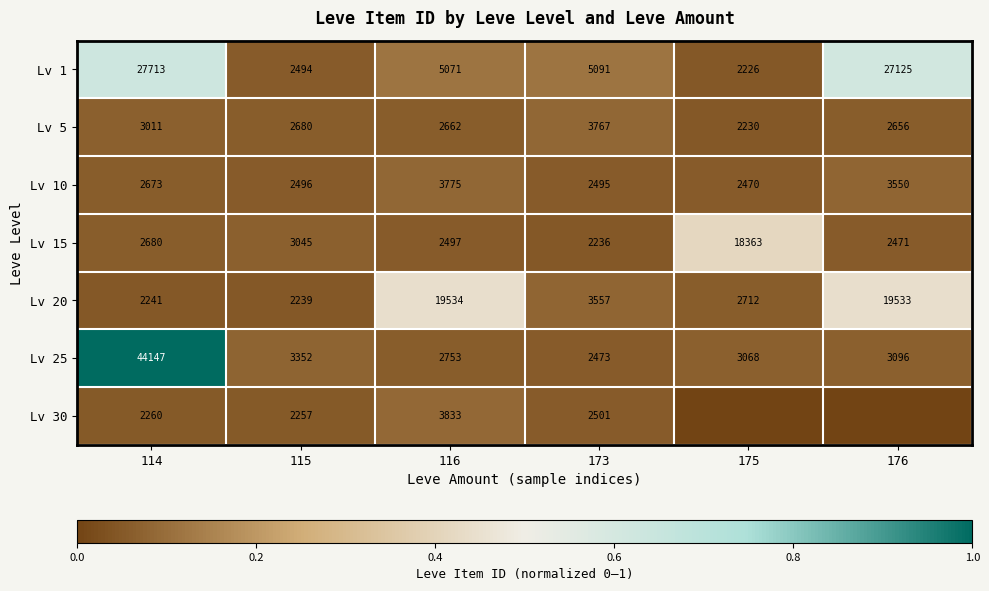

Is the value of Lv 25 at 116 greater than the value of Lv 20 at 115?

Yes